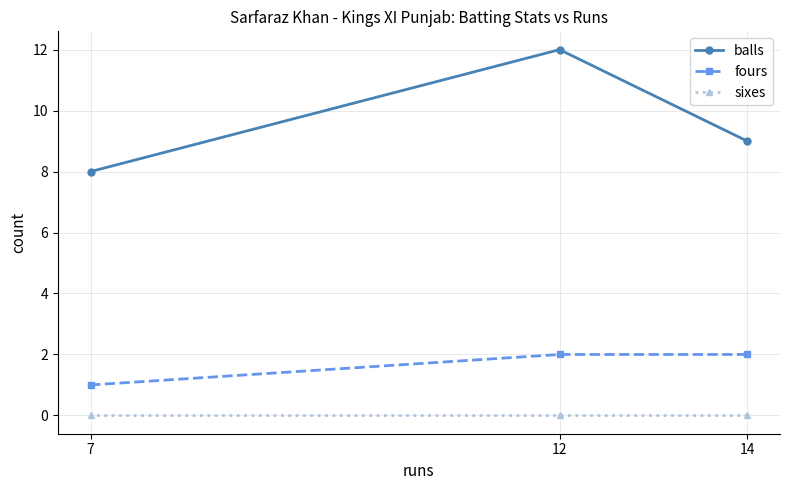

What is the sum of all balls values?

29